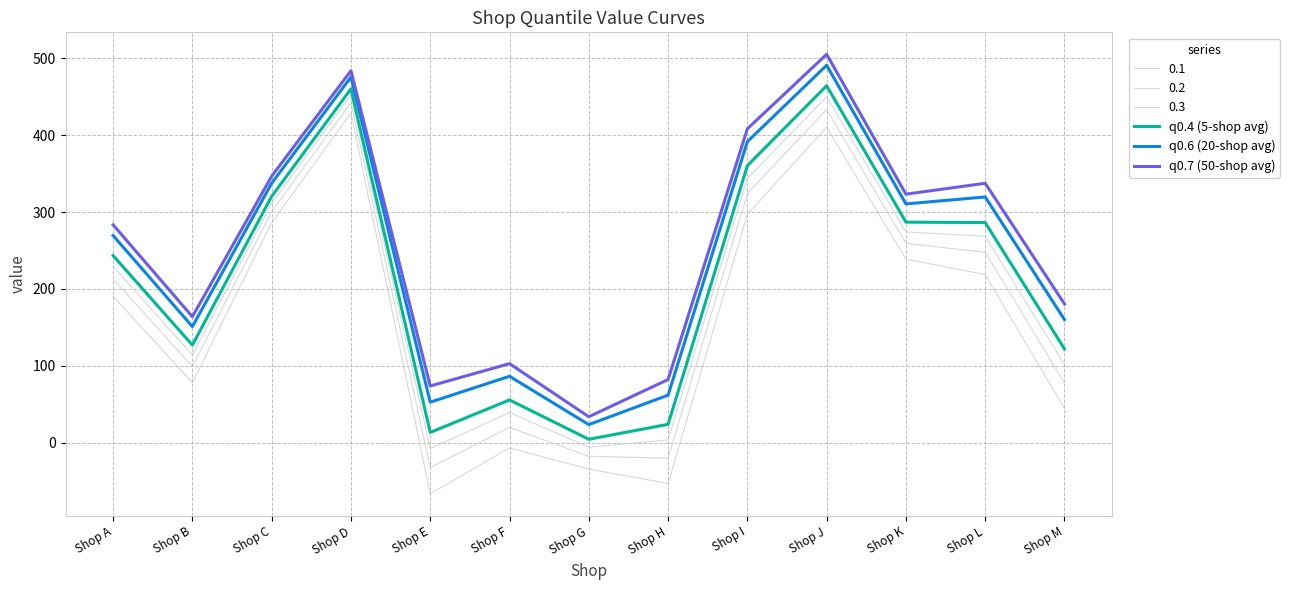

What is the difference between the second highest and minimum values in the q0.7 (50-shop avg) series?

450.2